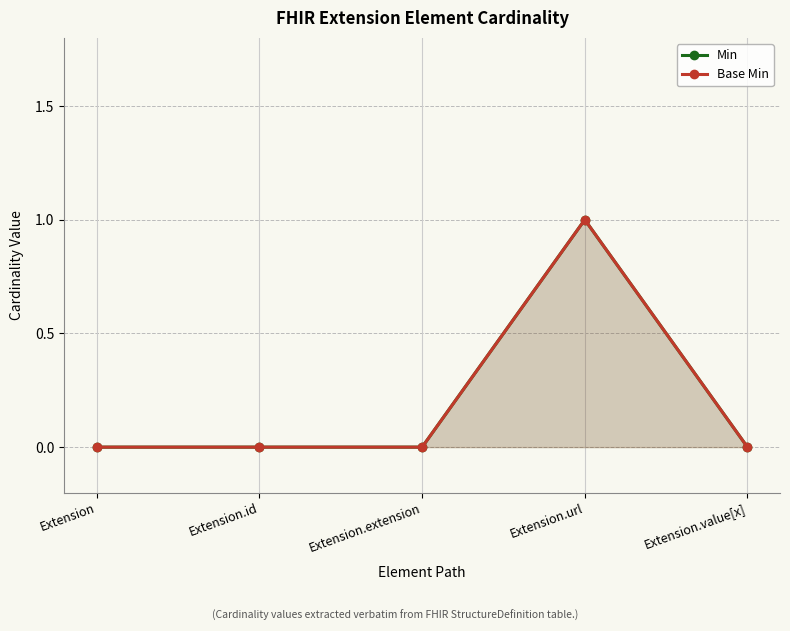

Is the value of Min at Extension.id greater than the value of Base Min at Extension?

No